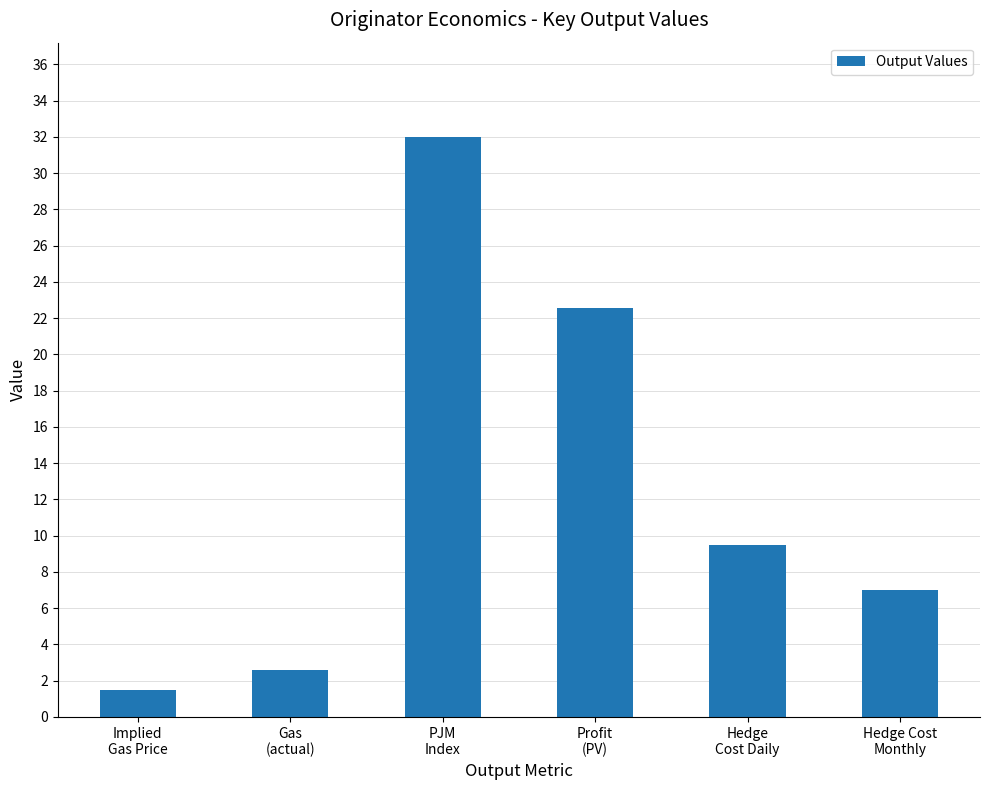

The chart shows a value of 32.0 at PJM
Index. True or false?

True